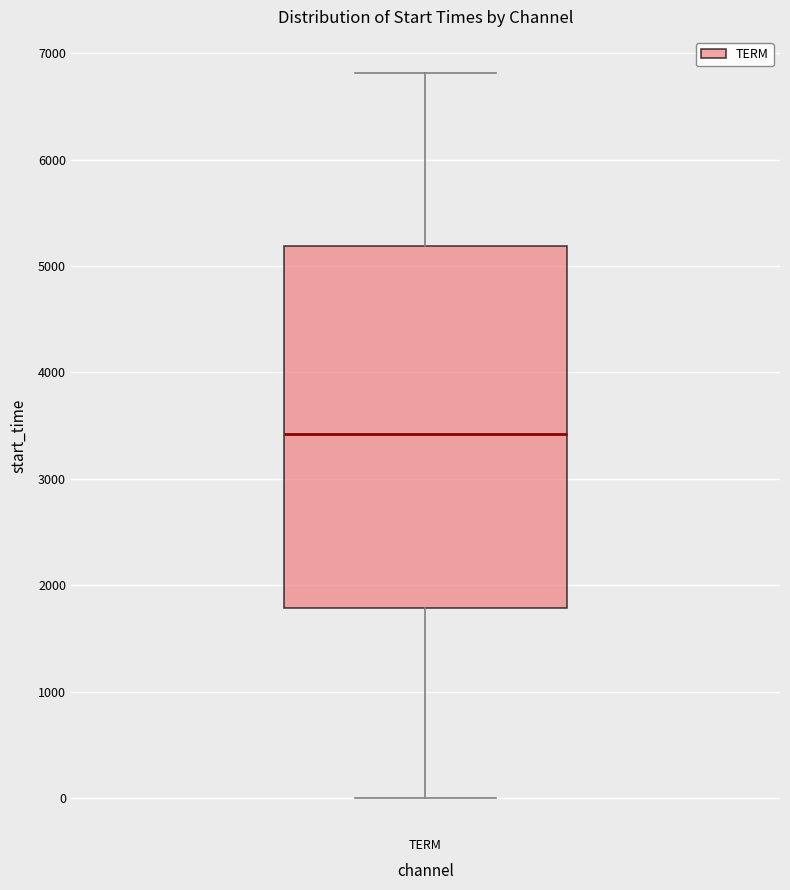

Where does the upper whisker of the box for TERM end on the y-axis? The values are not printed on the chart, so give them approximately, as read against the axis.

6800